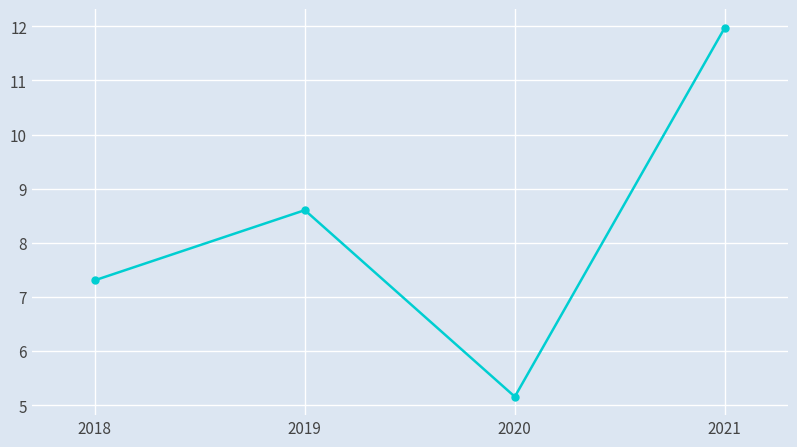

Where is the first local minimum?

2020